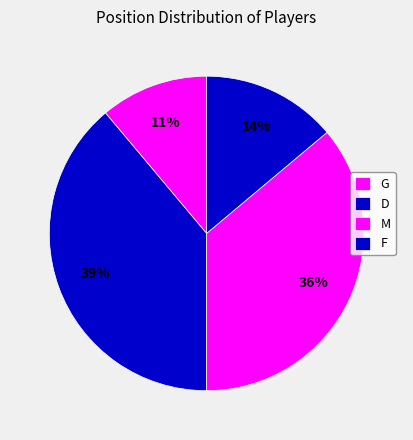

To the nearest percent, what is the combined percentage of F and G?

25%